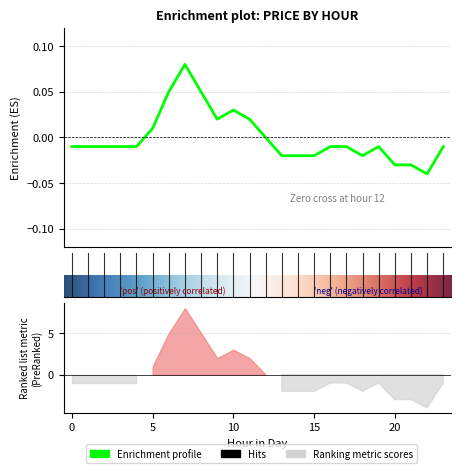

At which label does the data first exceed 0?

5